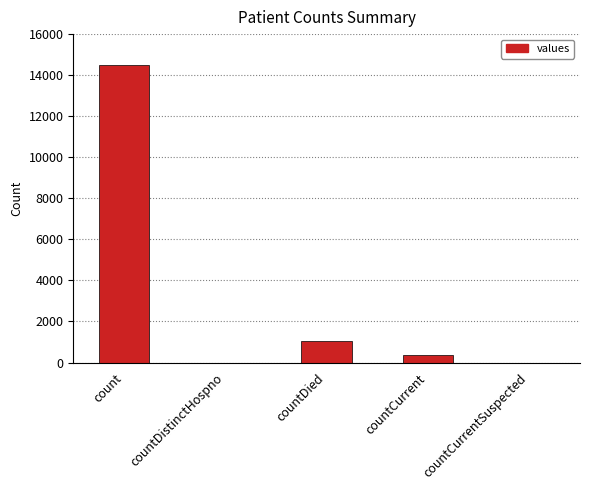

Between countCurrent and count, which is larger?

count